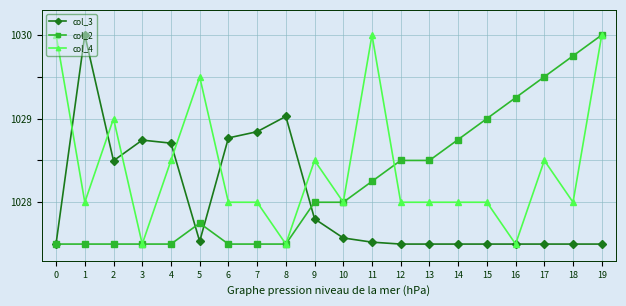

True or false: col_2 and col_4 cross at least once.

True